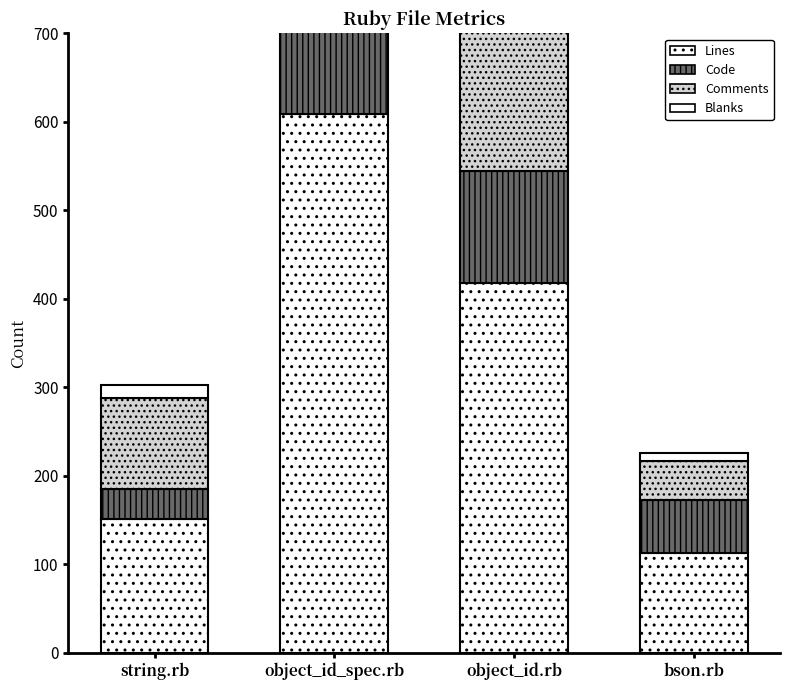

How many values in the Blanks series exceed 37?

1